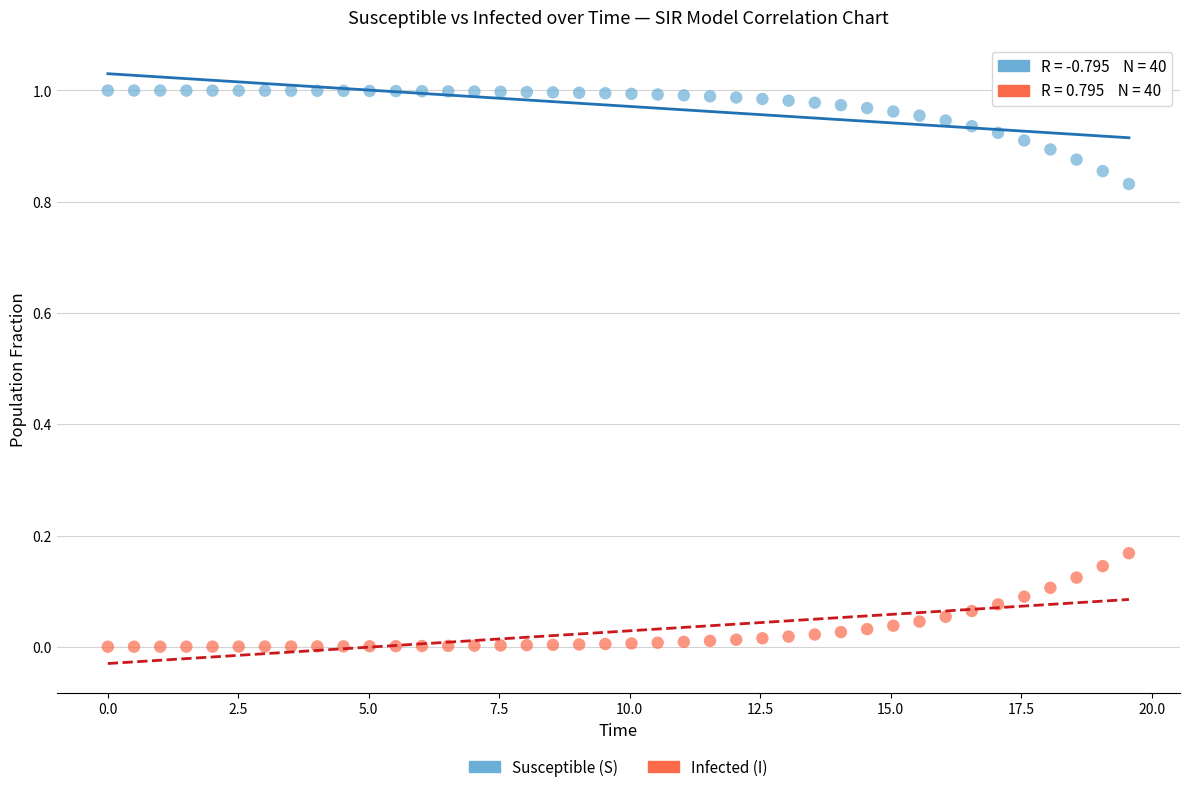

Across all data points, what is the range of X values (max minus min)?

19.6